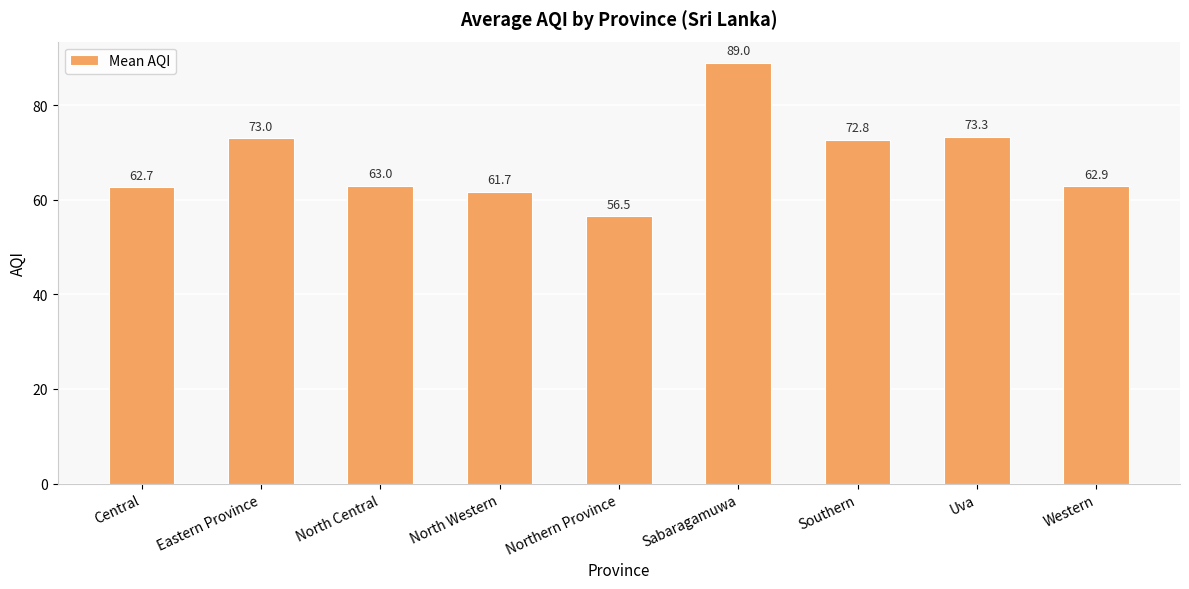

Does the chart contain any negative values?

No